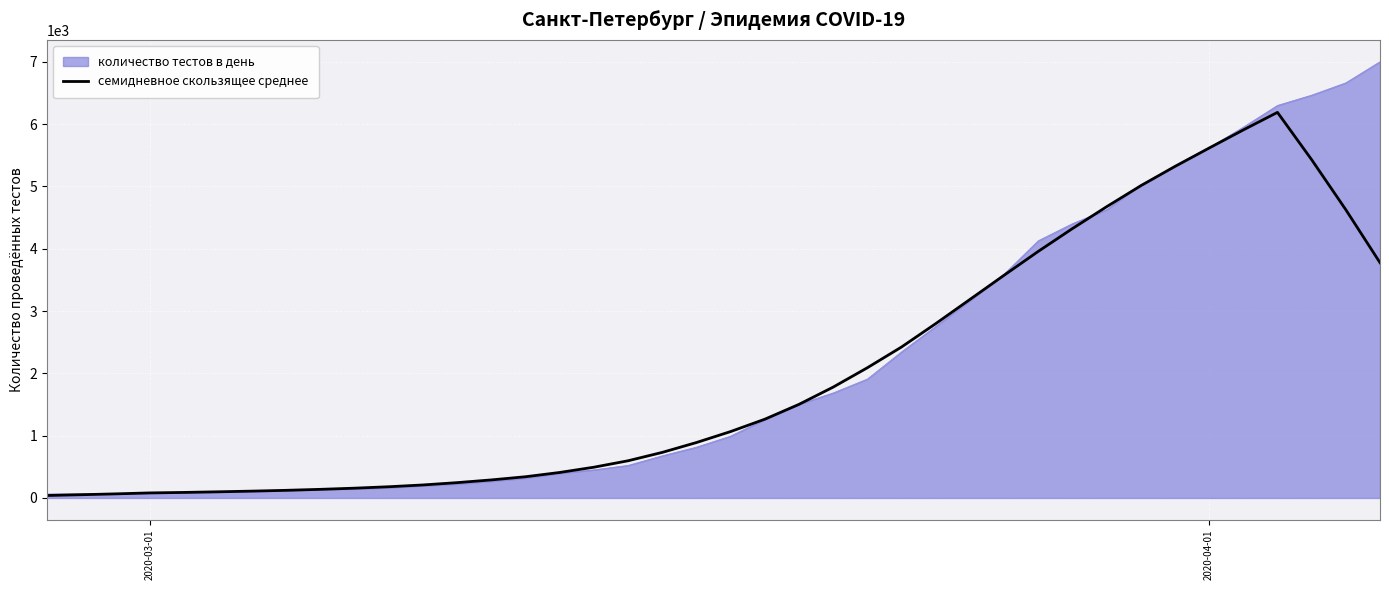

Rank the series by their maximum value, from highest to lowest.

количество тестов в день, семидневное скользящее среднее